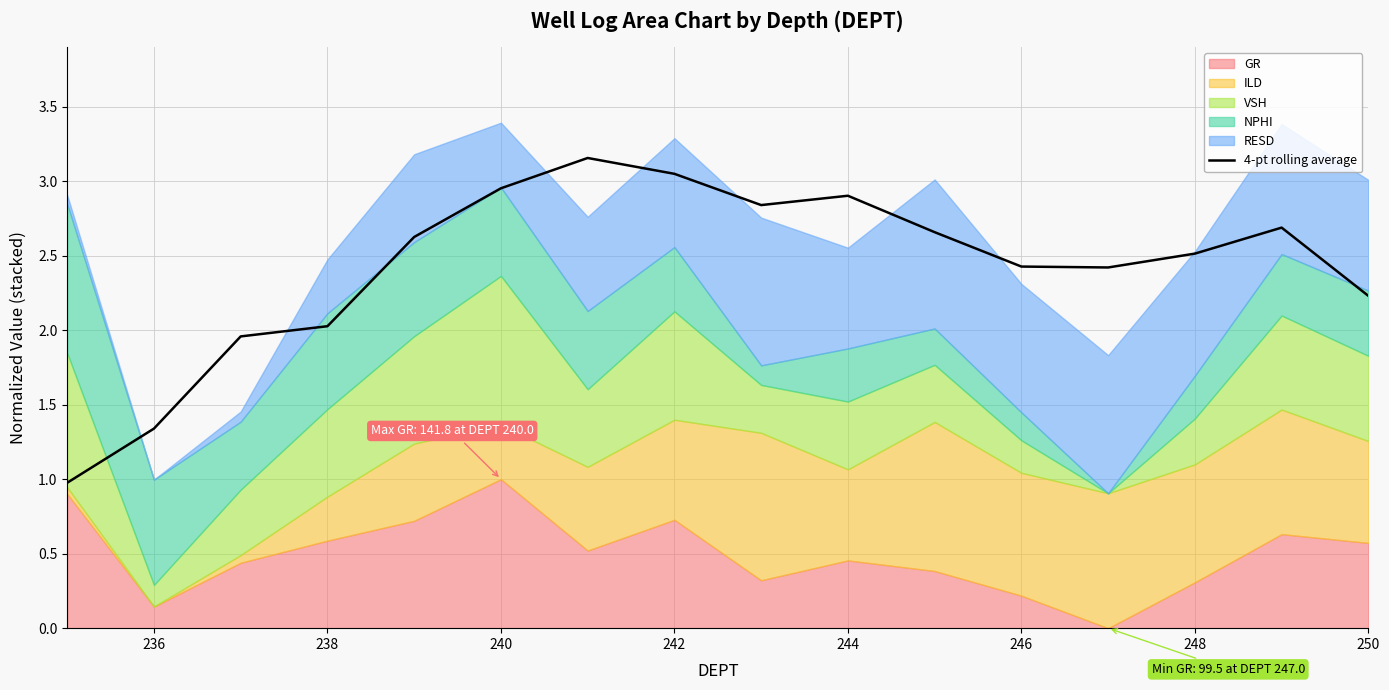

Between 250 and 236, which is larger?

250